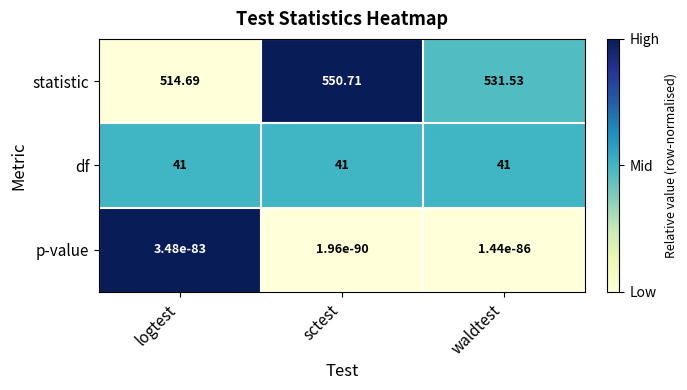

At how many categories does at least one series exceed 0?

3